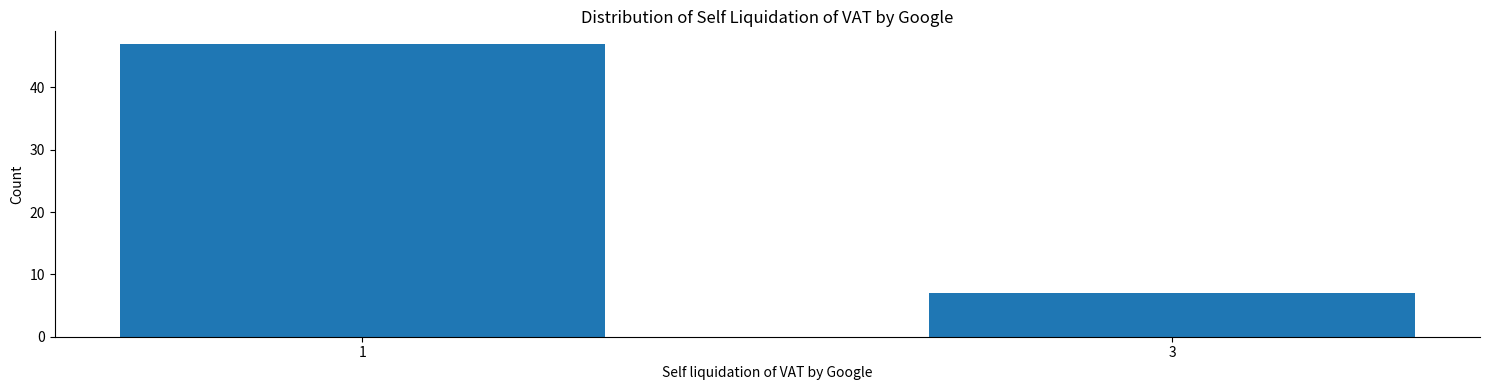

Reading left to right, transcribe all the data shown in this chart.

1=47	3=7